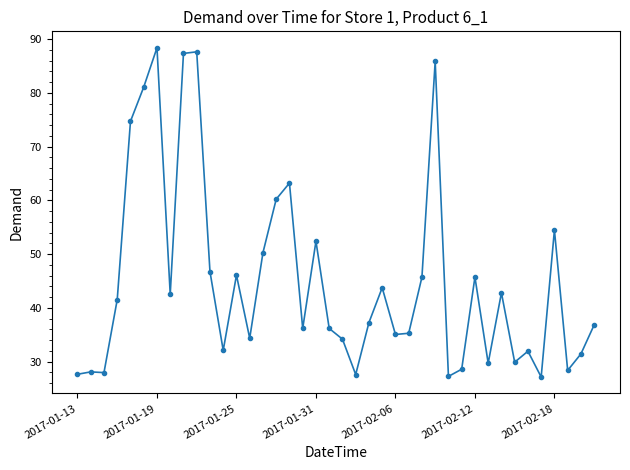

What is the greatest value displayed?

88.4